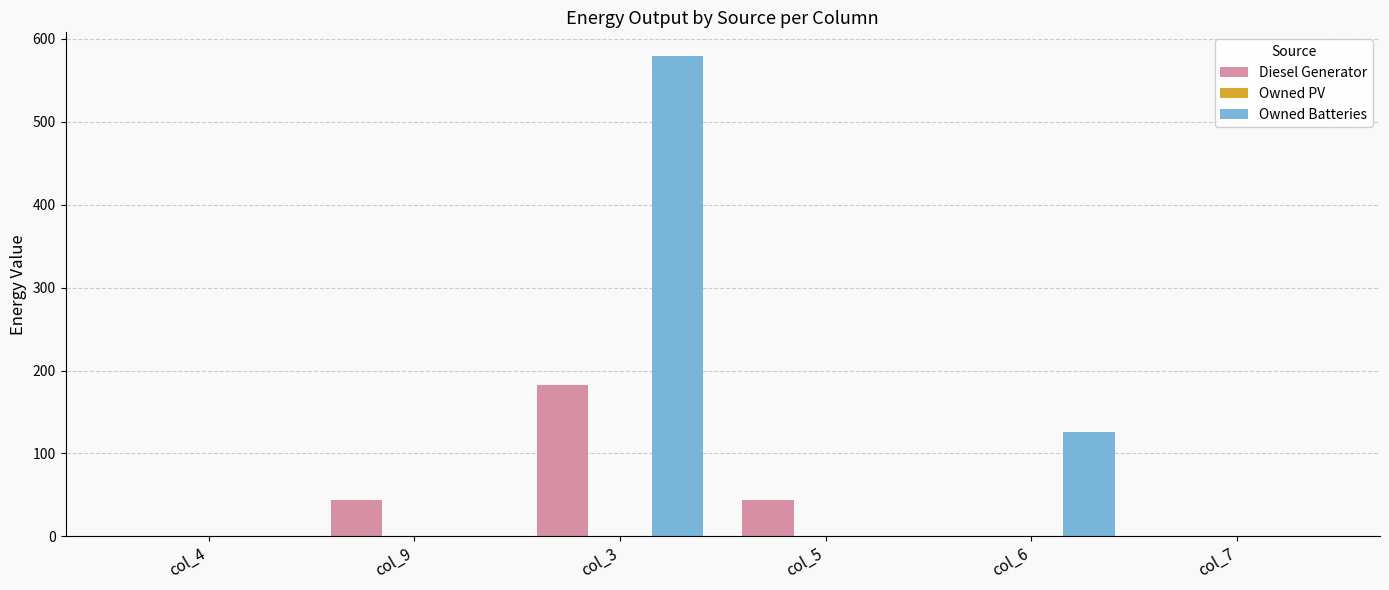

What is the maximum value shown in the chart?

579.0